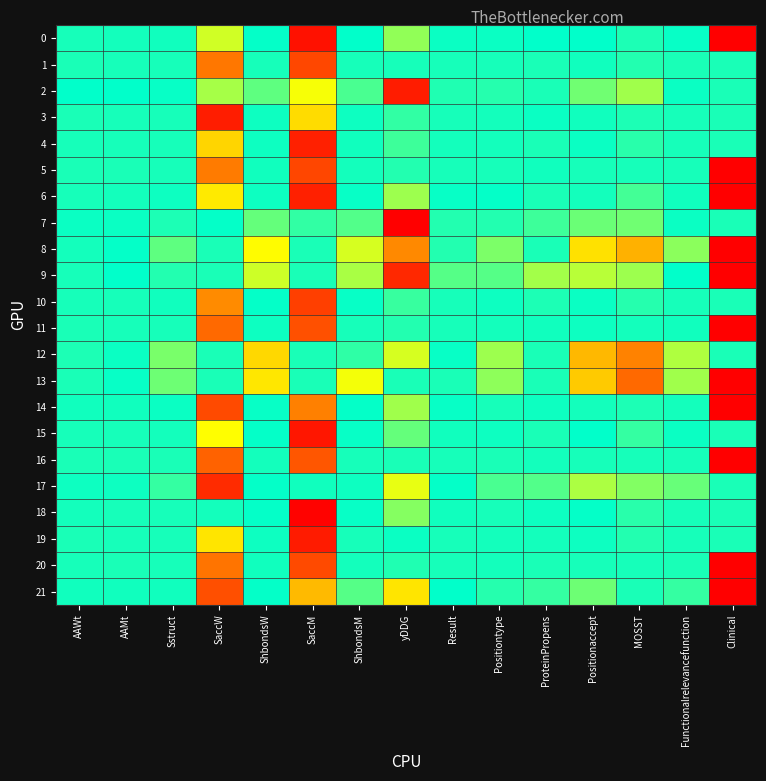

What is the spread (max minus min) of values at MOSST?

0.6